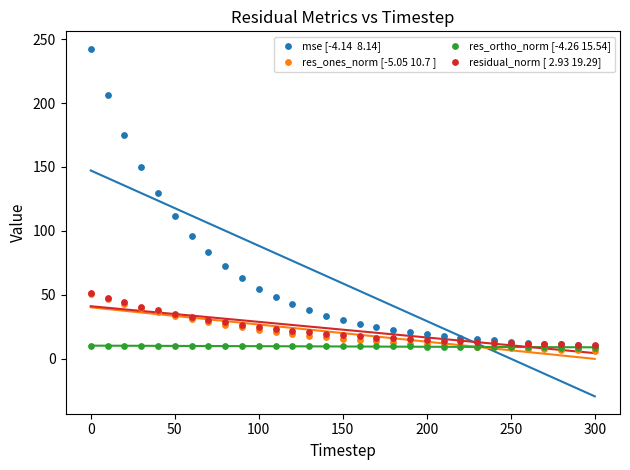

Across all series, what Y value is closest to 124?

129.4